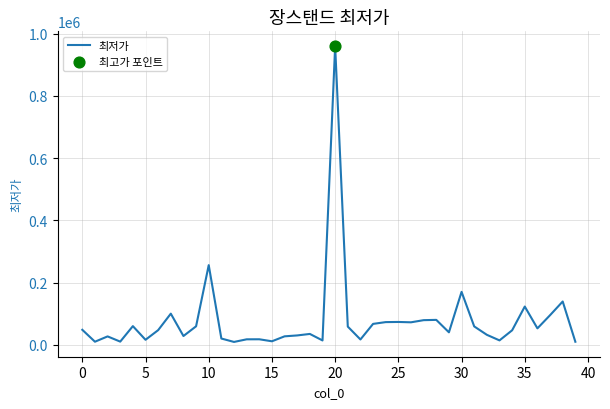

What is the greatest value displayed?

960000